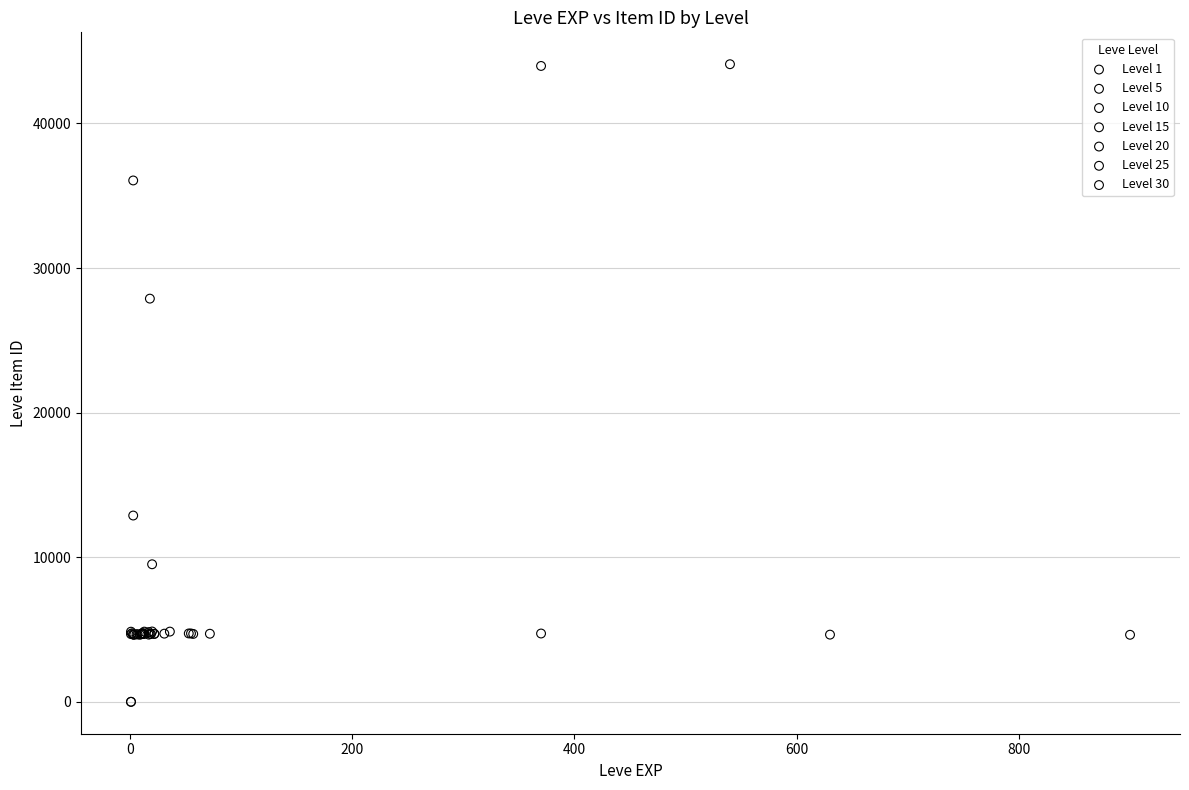

Which series has the largest Y range (max minus min)?

Level 1